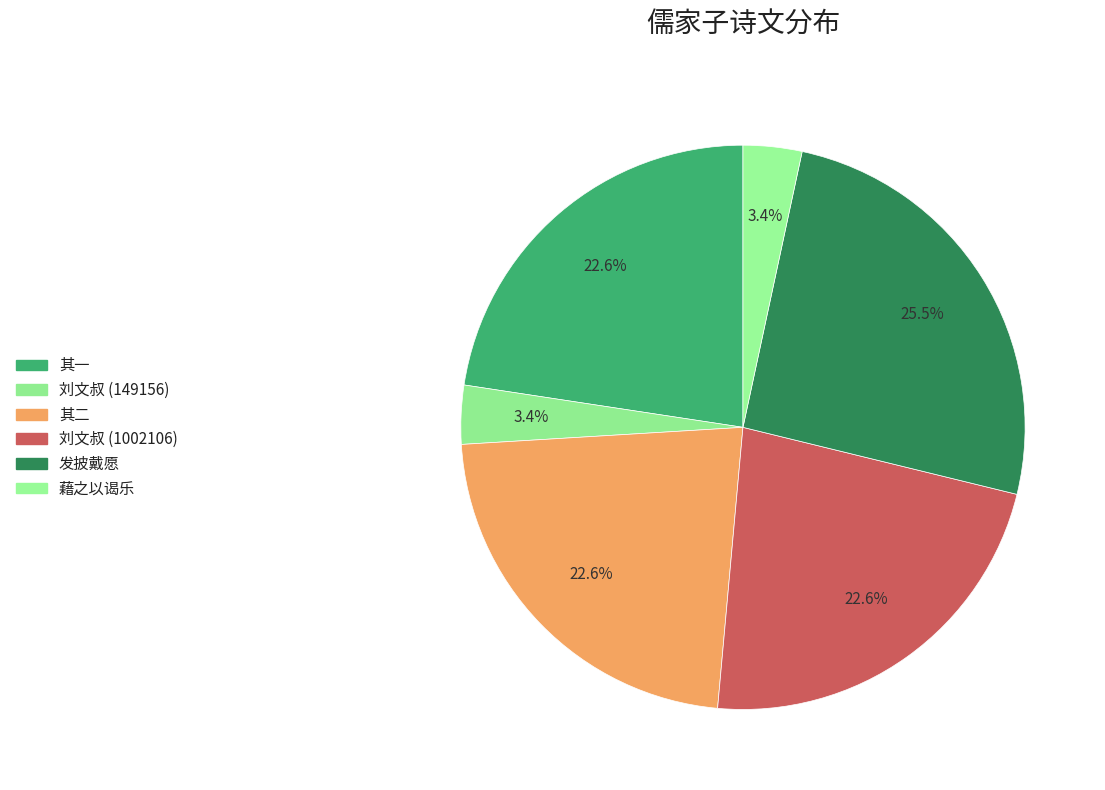

To the nearest percent, what is the difference between the largest and smallest slice percentages?

22%